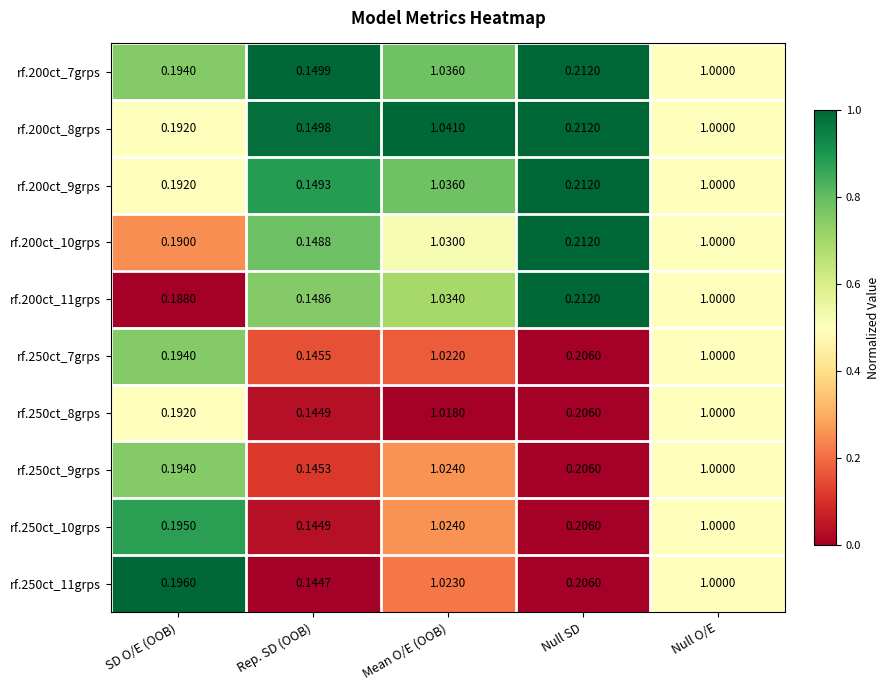

Rank the categories by rf.200ct_10grps value from highest to lowest.

Mean O/E (OOB), Null O/E, Null SD, SD O/E (OOB), Rep. SD (OOB)